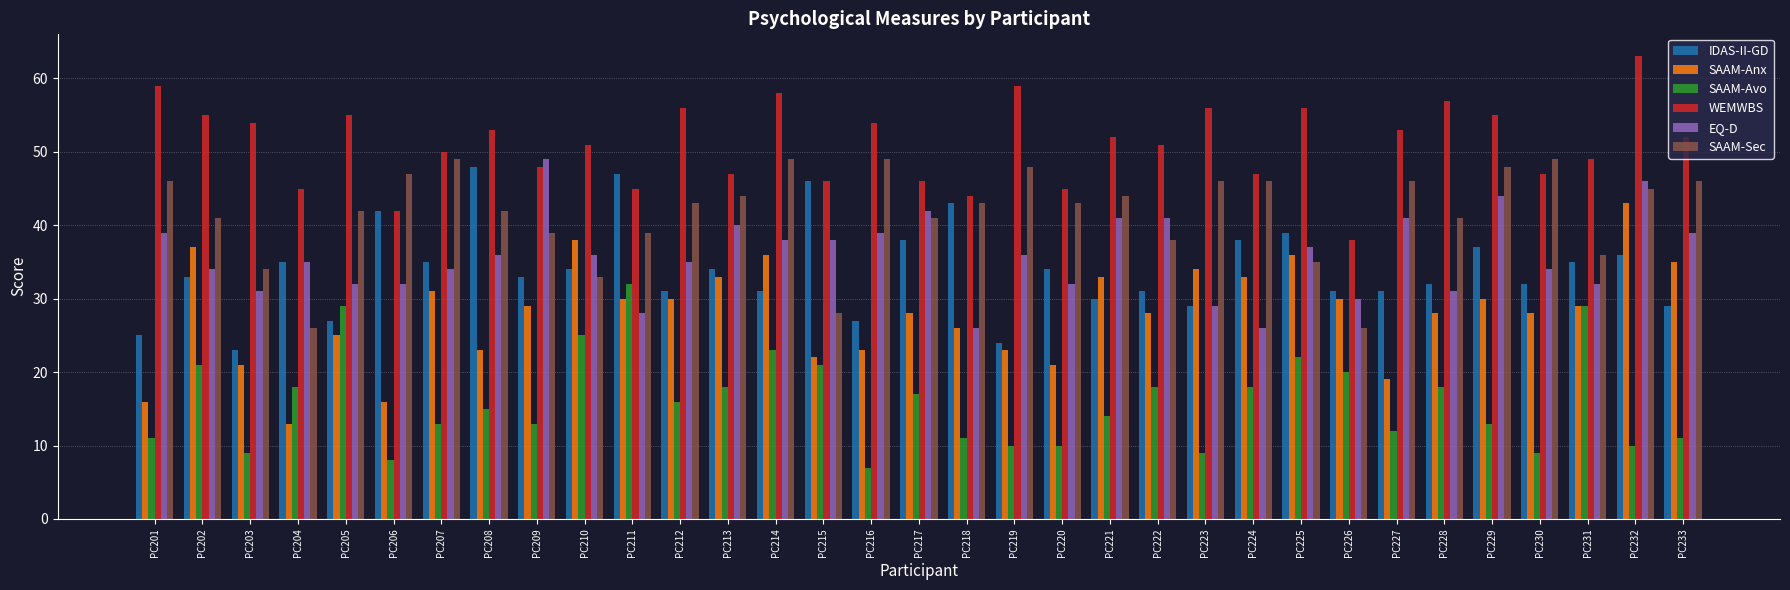

At which category is the sum across all series the highest?

PC232